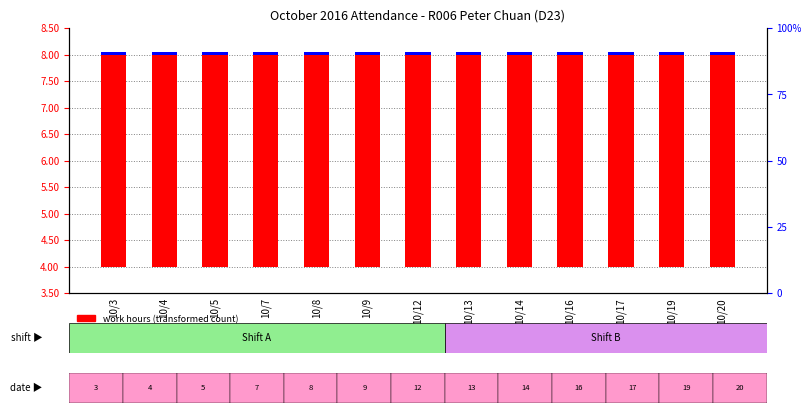

What are all the series names shown in the legend?

work hours (transformed count), overtime/leave hours (percentile rank)